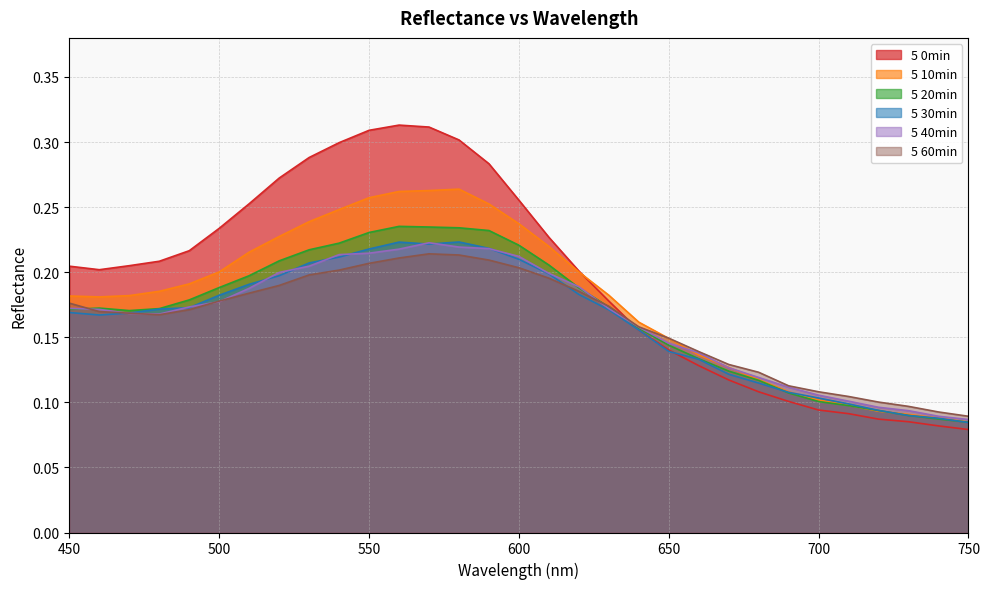

Which series changed the most between 580 and 590?

5 0min